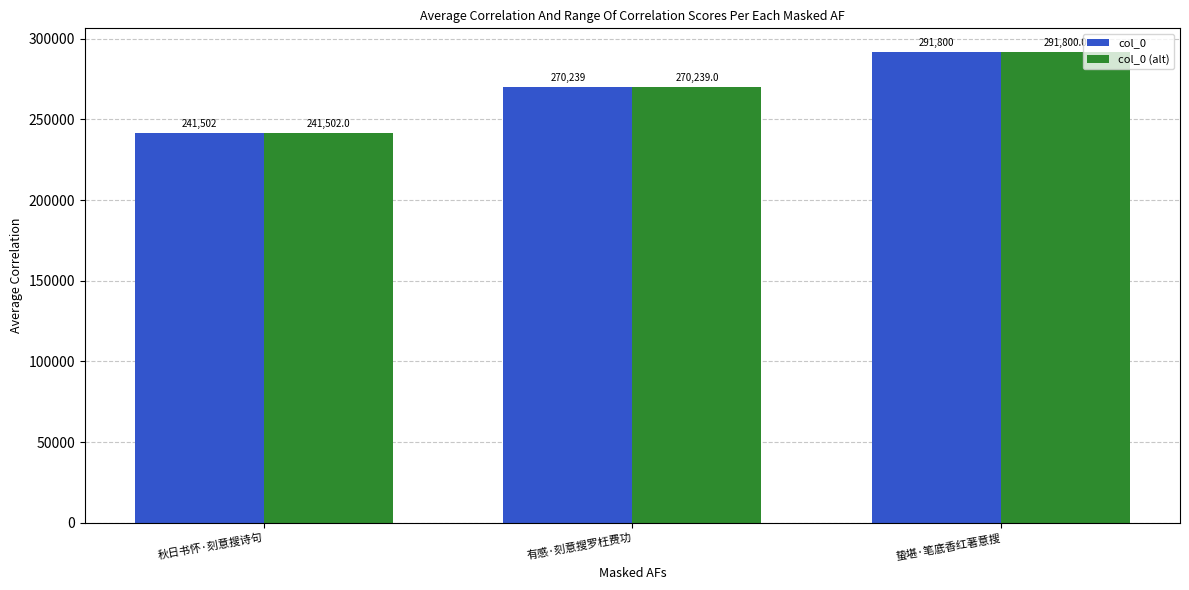

Reading left to right, transcribe all the data shown in this chart.

col_0: 241502	270239	291800
col_0 (alt): 241502	270239	291800